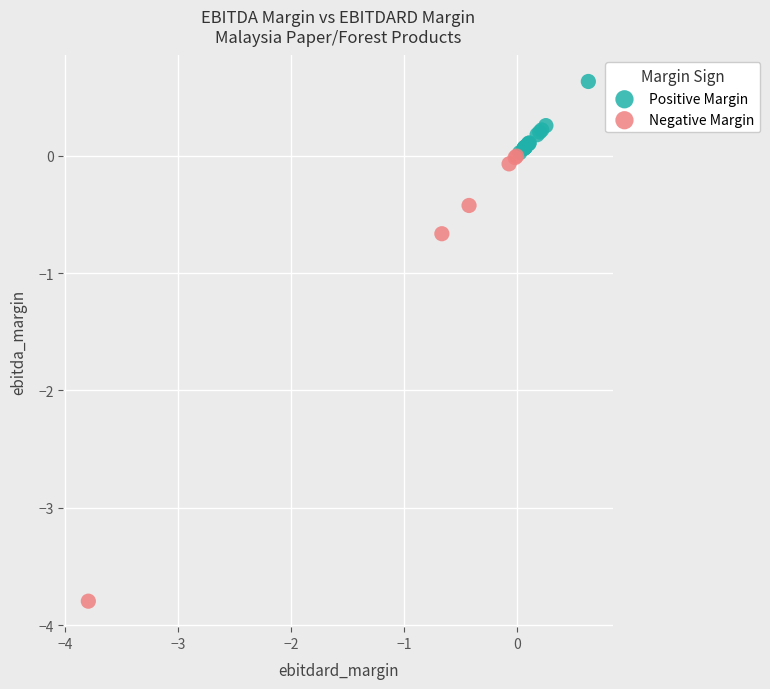

Which series reaches the maximum Y coordinate?

Positive Margin